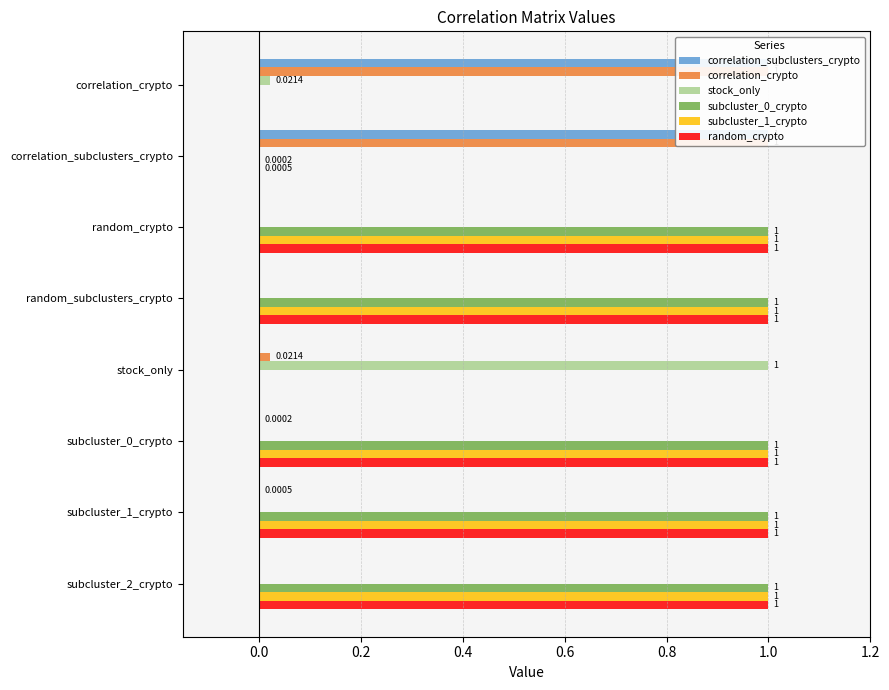

Is it true that subcluster_0_crypto equals 0.3 at random_crypto?

False